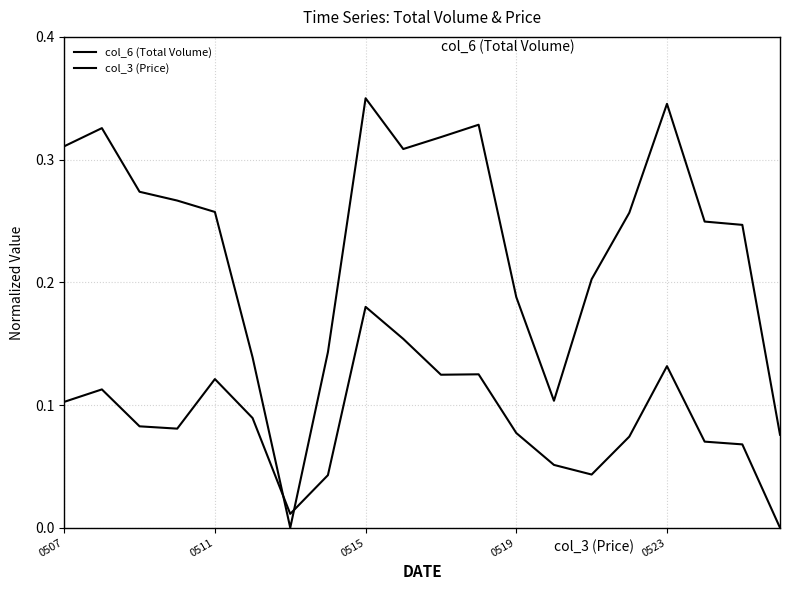

At which category is the sum across all series the highest?

0515